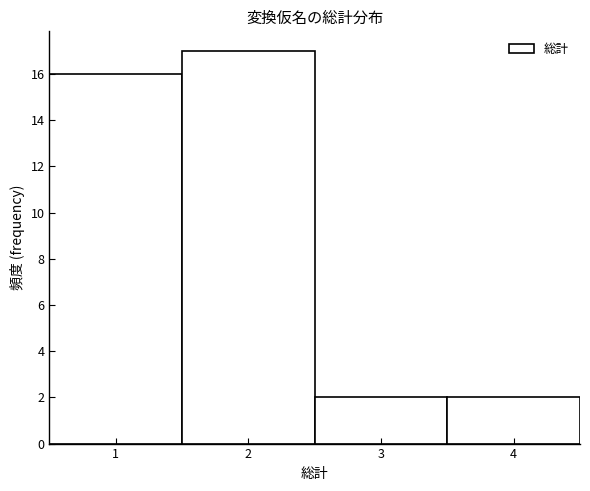

Reading left to right, list every bar in this chart as the range it spans on the x-axis followed by its height. The values are not printed on the chart, so give them approximately, as read against the axis.

0.5 to 1.5: 16
1.5 to 2.5: 17
2.5 to 3.5: 2
3.5 to 4.5: 2